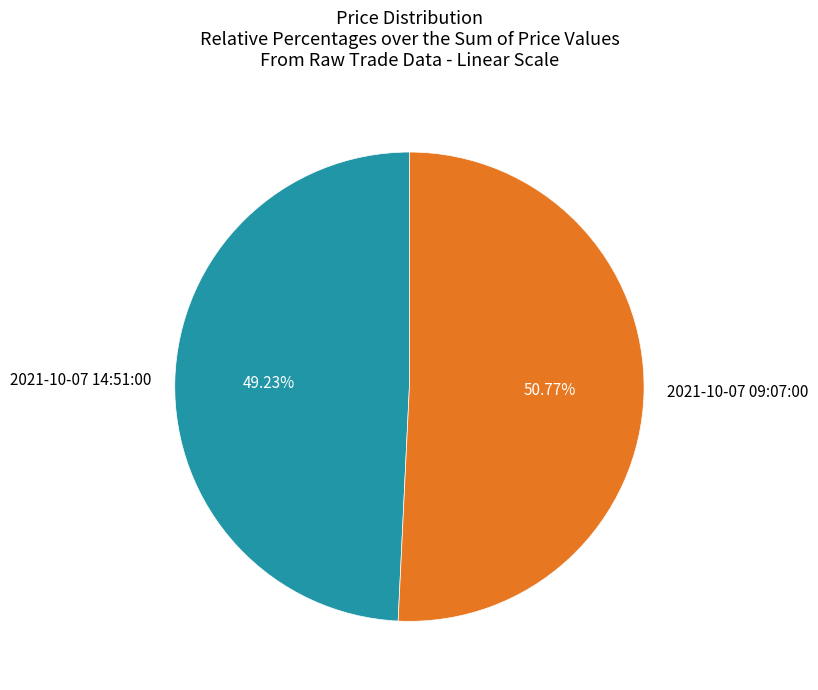

Rank the categories by value from highest to lowest.

2021-10-07 09:07:00, 2021-10-07 14:51:00